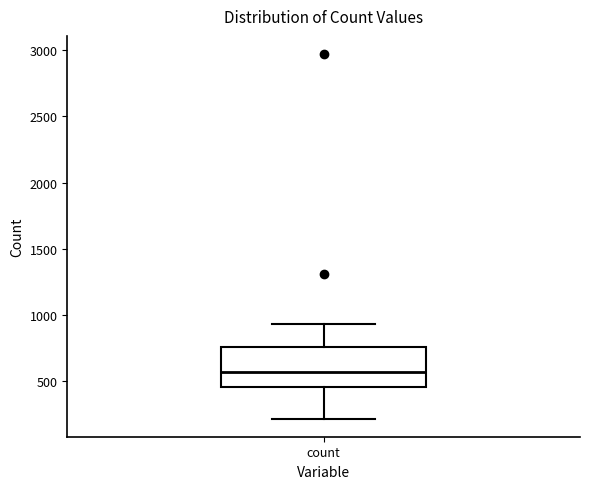

Read this box plot against the y-axis: the position of the median line, the range covered by the box, and the ends of both whiskers. The values are not printed on the chart, so give them approximately, as read against the axis.

median 550, box 450 to 750, whiskers 200 to 950